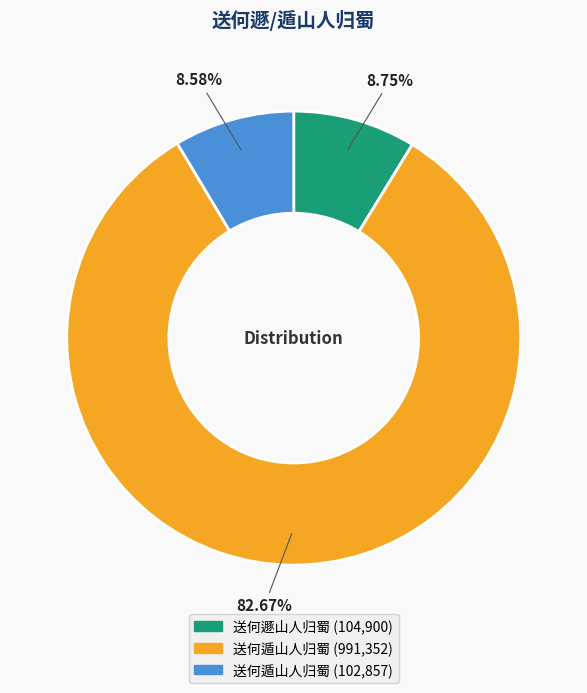

Is there a majority slice in this chart?

Yes